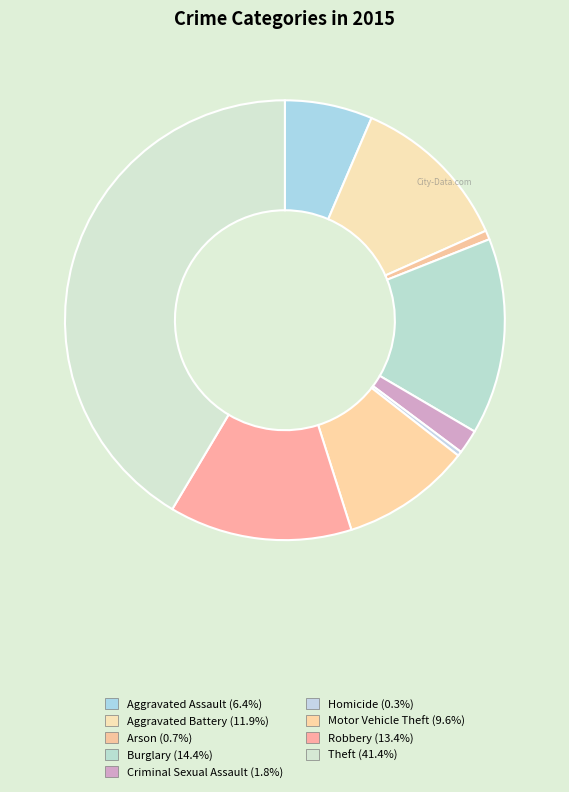

Rank the categories by value from lowest to highest.

Homicide, Arson, Criminal Sexual Assault, Aggravated Assault, Motor Vehicle Theft, Aggravated Battery, Robbery, Burglary, Theft